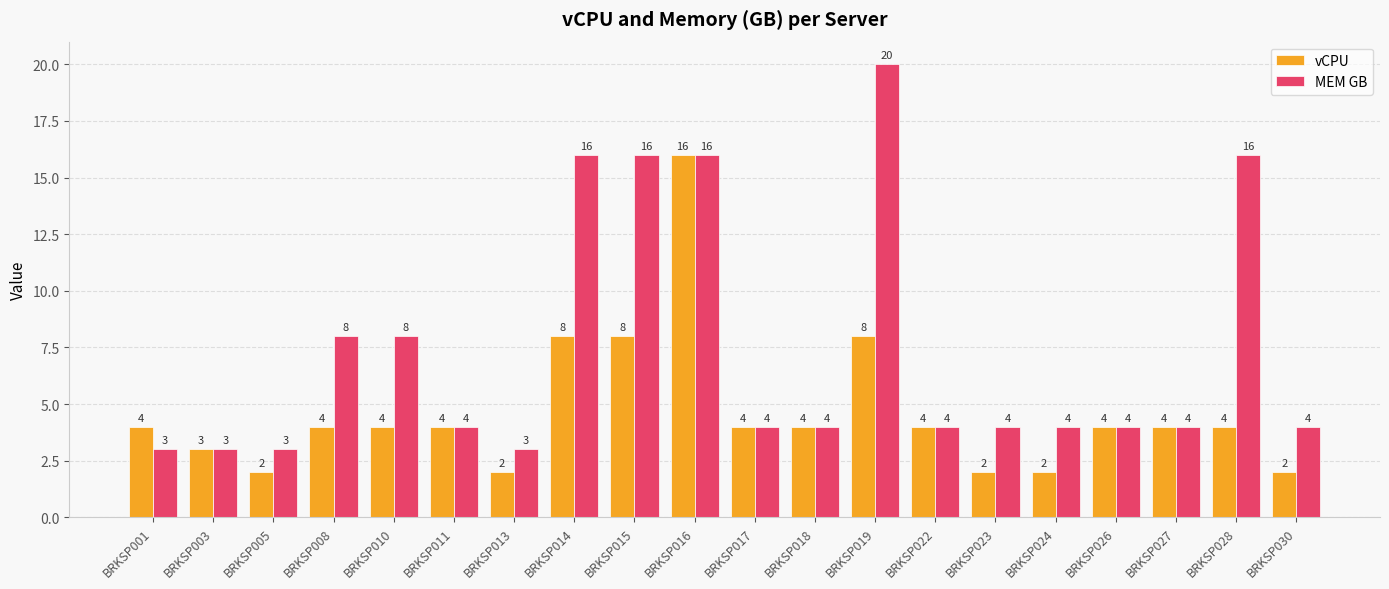

What is the maximum value shown in the chart?

20